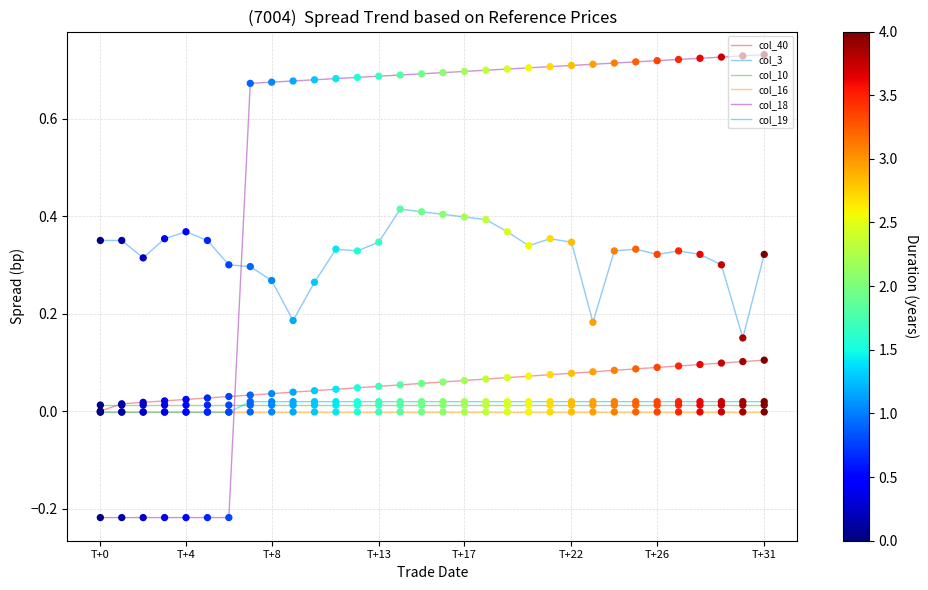

Which series has the largest total across all categories?

col_18